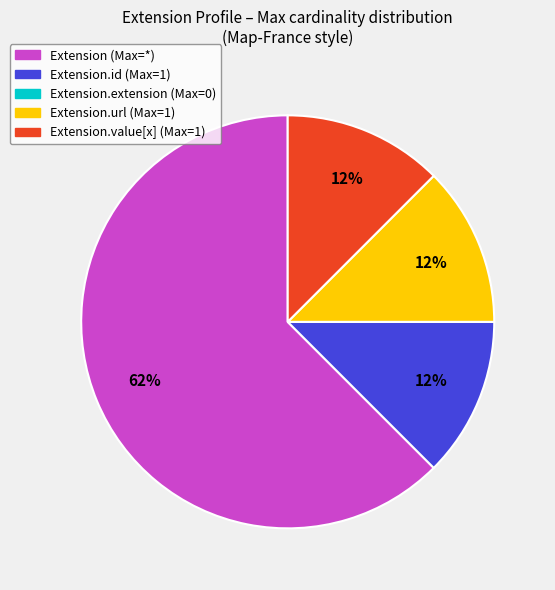

Is there a majority slice in this chart?

Yes